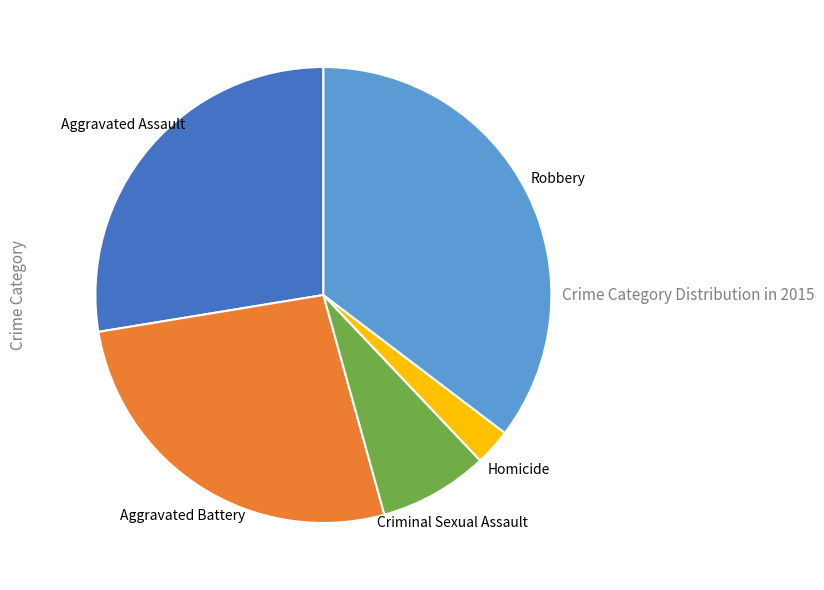

Rank the categories by value from highest to lowest.

Robbery, Aggravated Assault, Aggravated Battery, Criminal Sexual Assault, Homicide